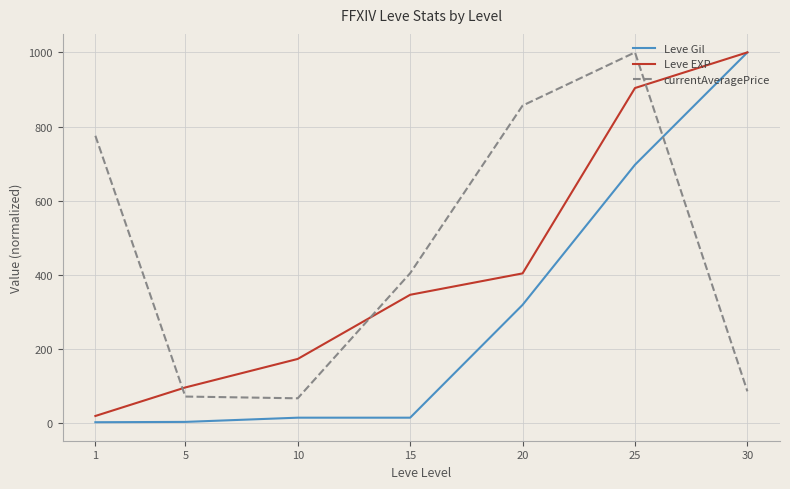

At how many categories does at least one series exceed 510?

4